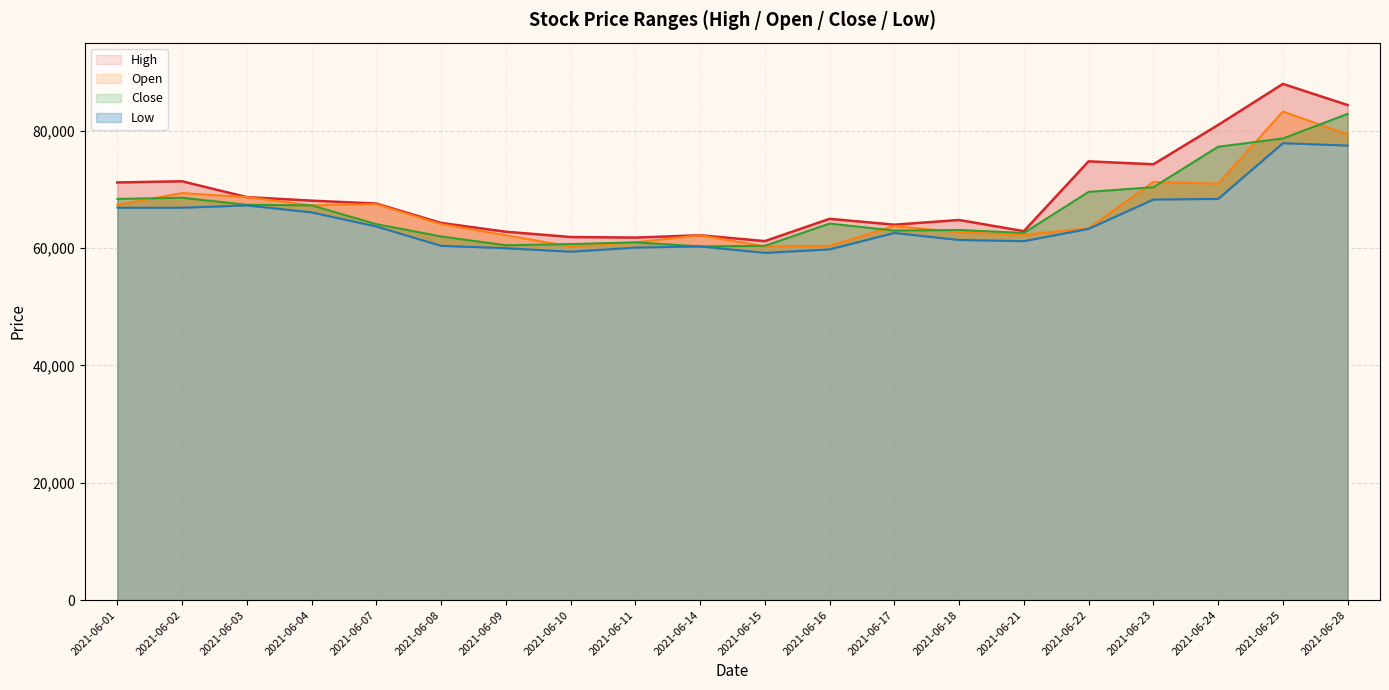

How many interior local peaks does the Low series have?

4